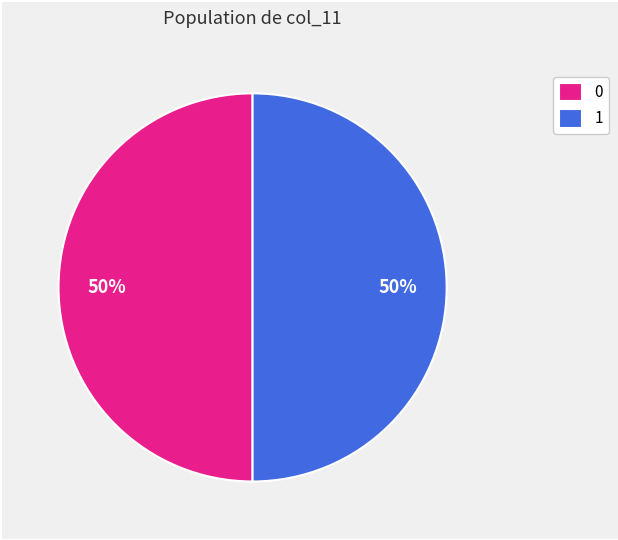

How many segments does this pie chart have?

2